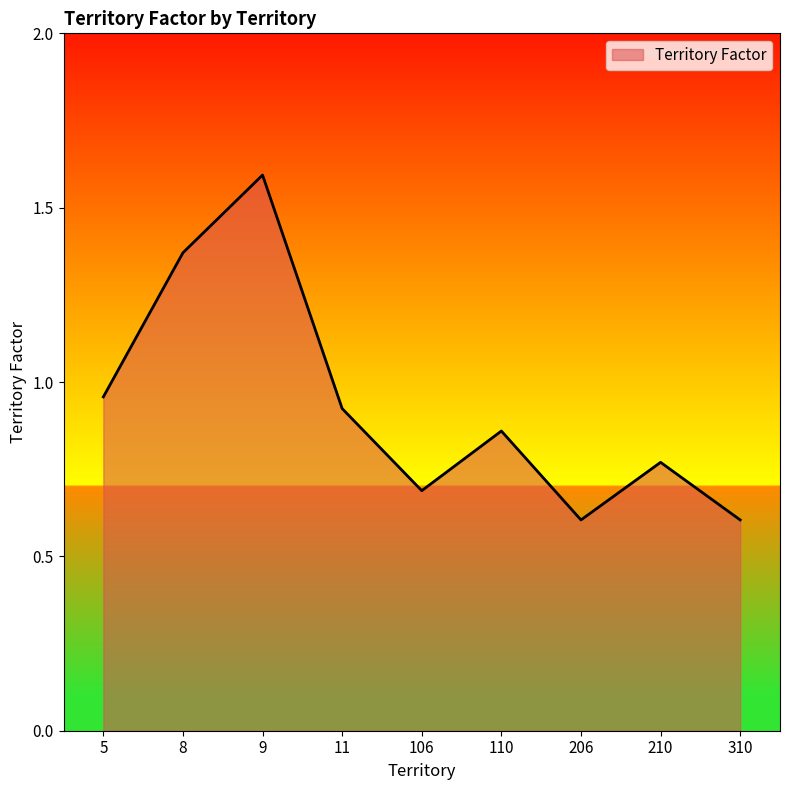

At which label is the value closest to 1?

5